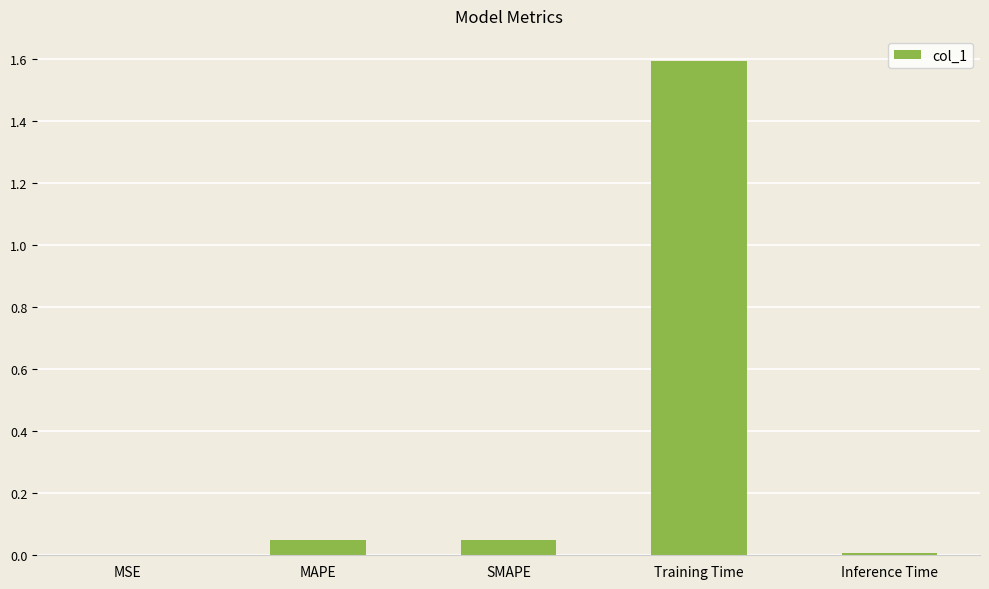

What is the greatest value displayed?

1.6